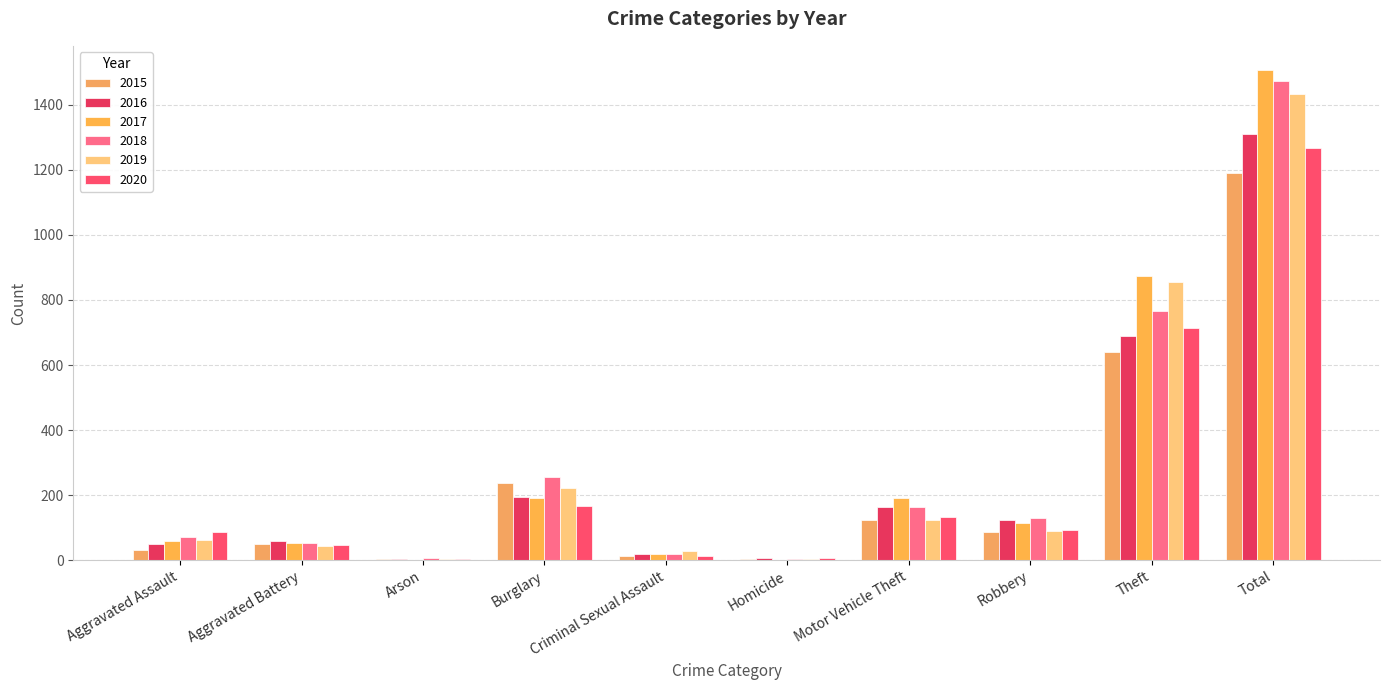

Which series has the largest total across all categories?

2017